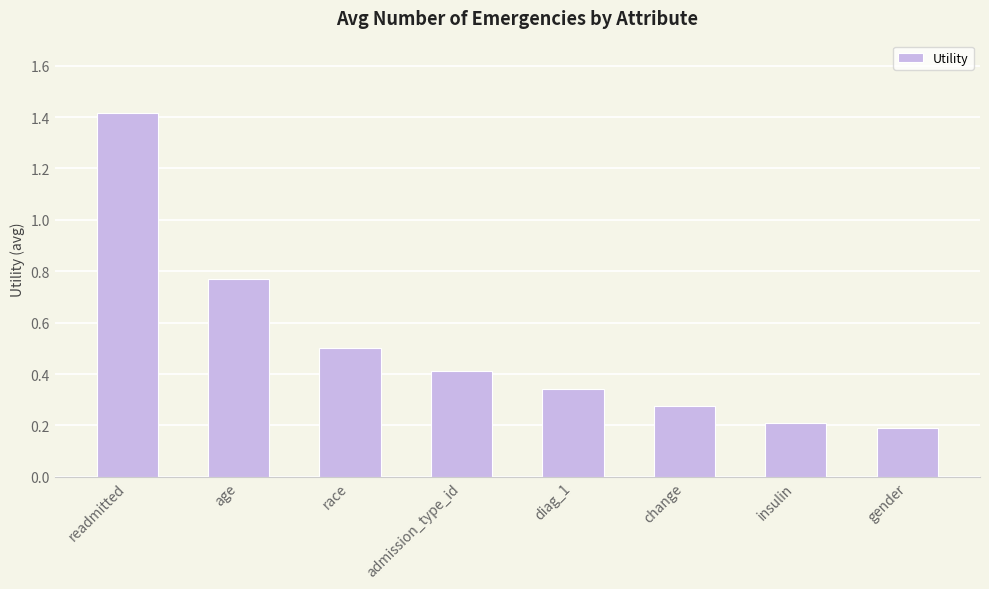

Which has a higher value, readmitted or gender?

readmitted